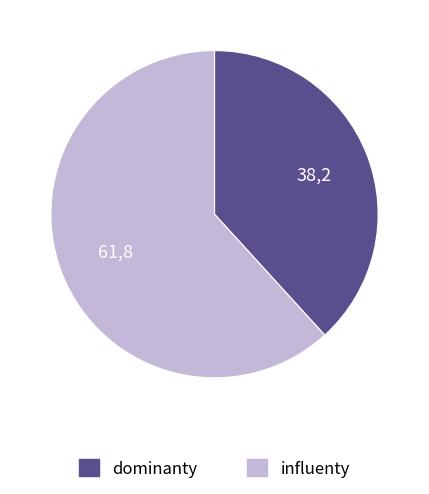

Is there any slice that represents more than half of the pie?

Yes